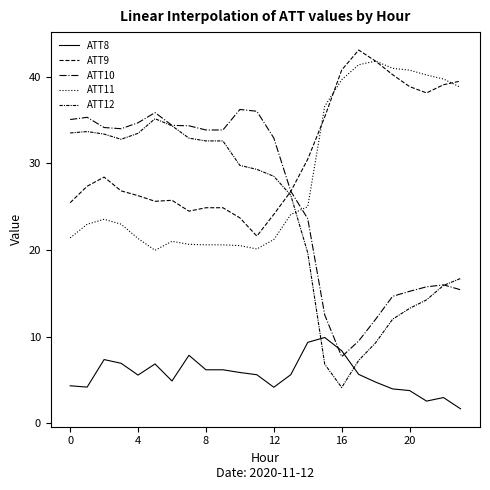

How many lines are shown in the chart?

5